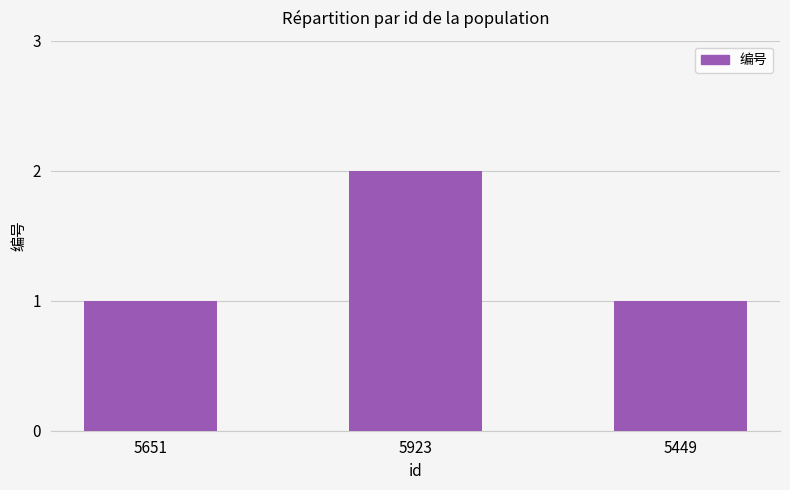

How many data points does each series have?

3